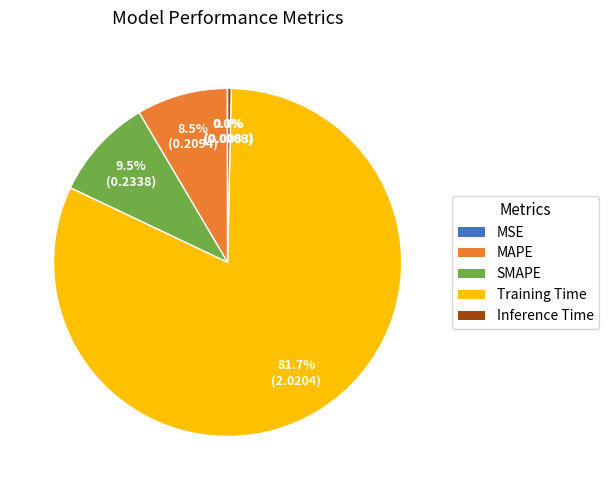

Is Inference Time the majority of the pie?

No